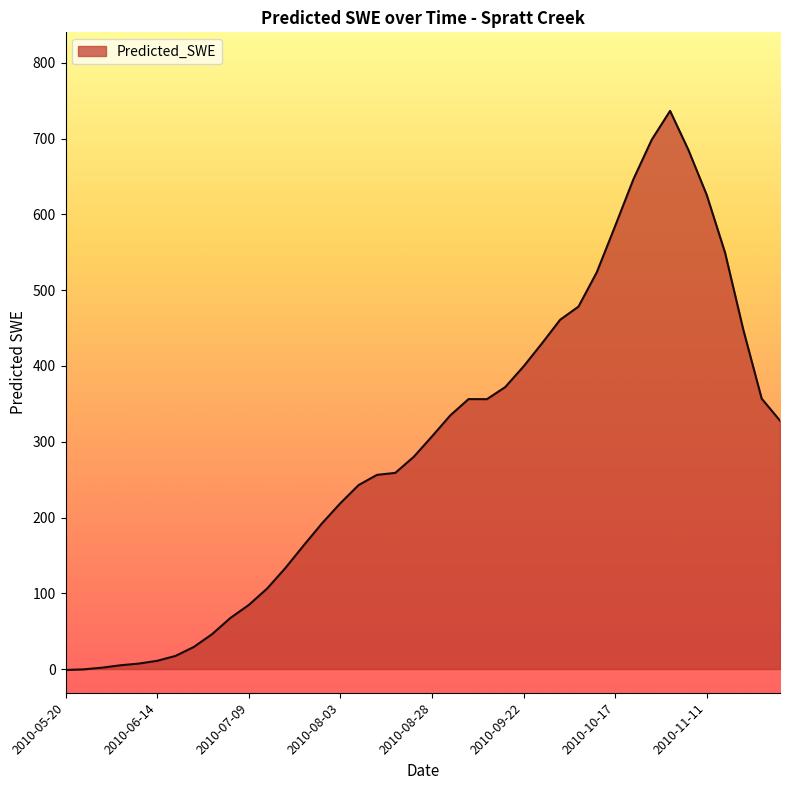

What is the greatest value displayed?

736.6